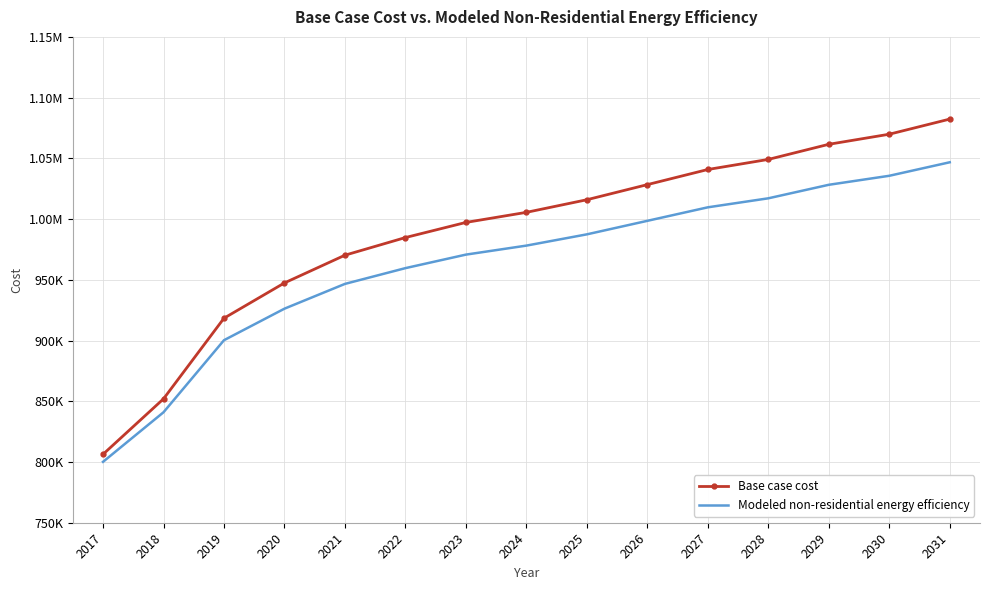

What are all the series names shown in the legend?

Base case cost, Modeled non-residential energy efficiency